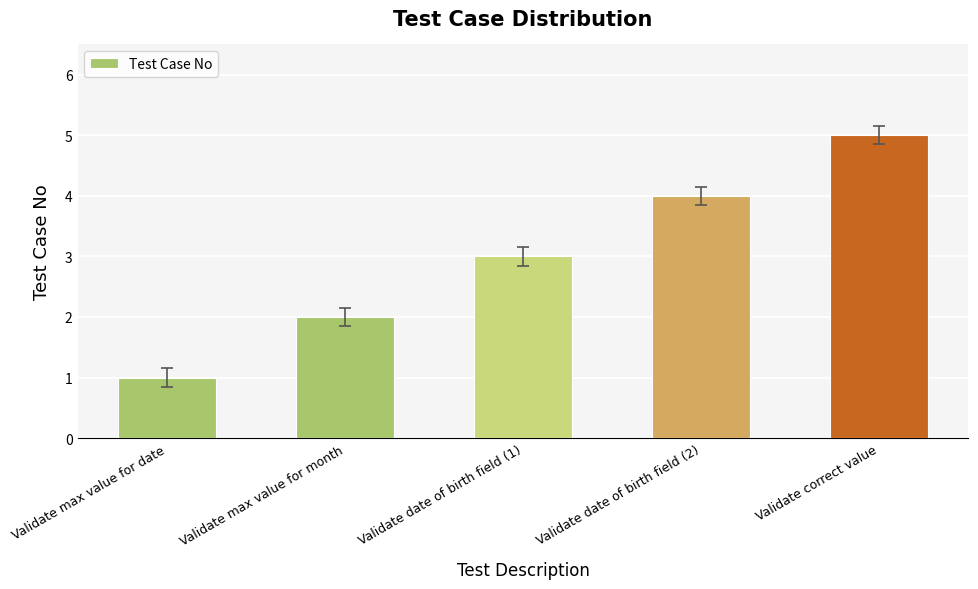

At which category does the chart reach its peak across all series?

Validate correct value